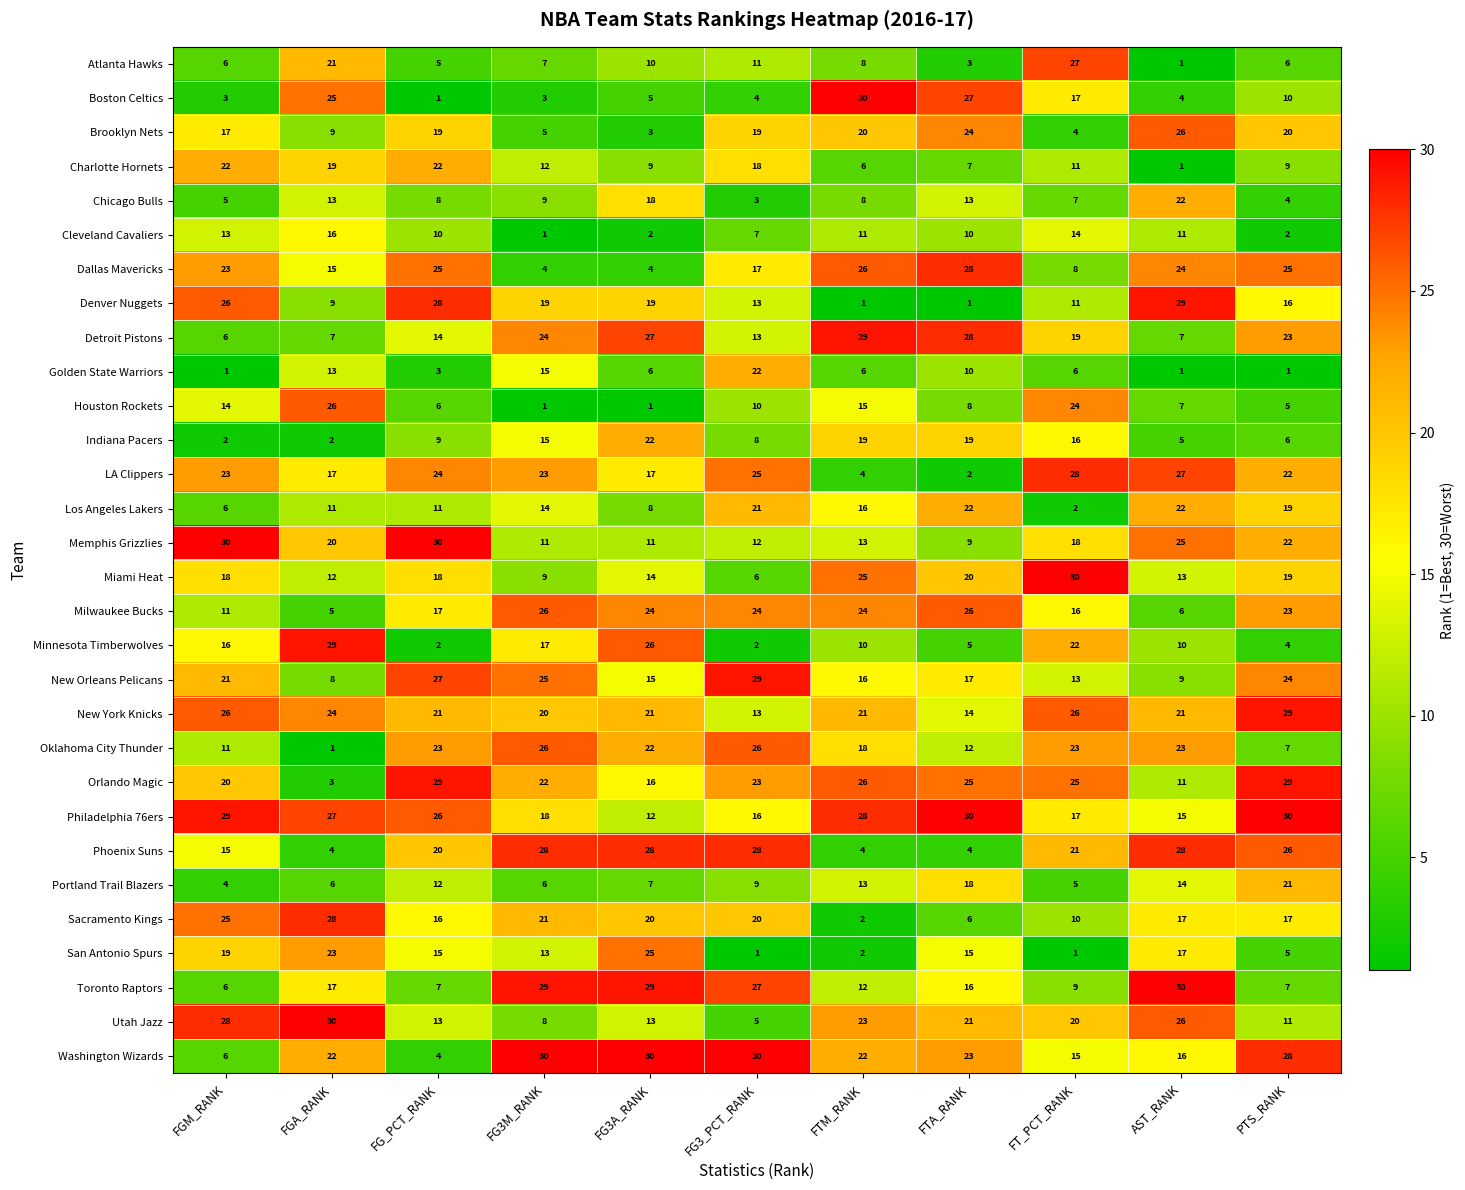

Which series has the widest spread of values?

Boston Celtics